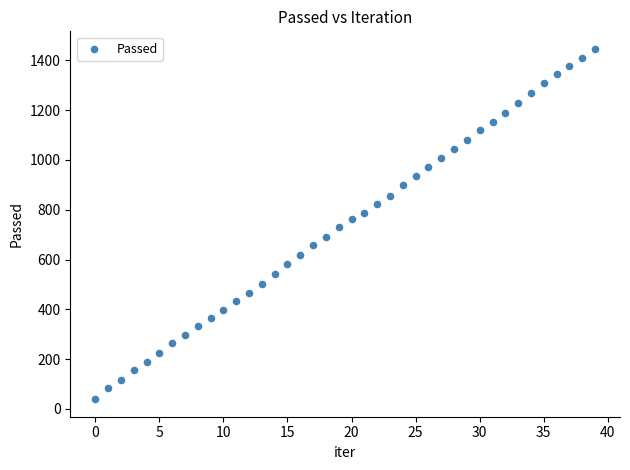

What is the range of Y values (max minus min)?

1407